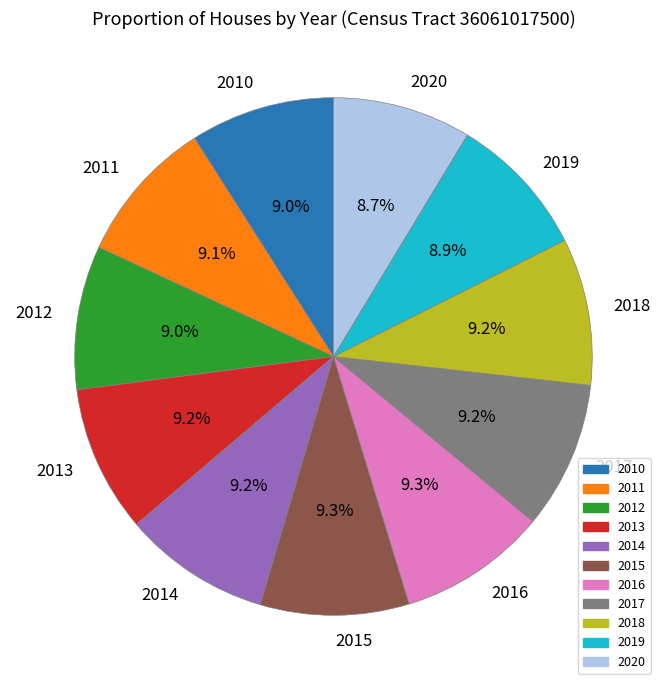

To the nearest percent, what is the difference between the largest and smallest slice percentages?

1%